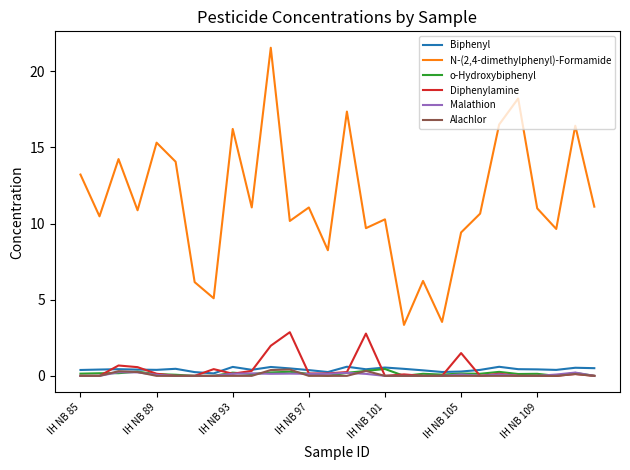

Which series has the widest spread of values?

N-(2,4-dimethylphenyl)-Formamide